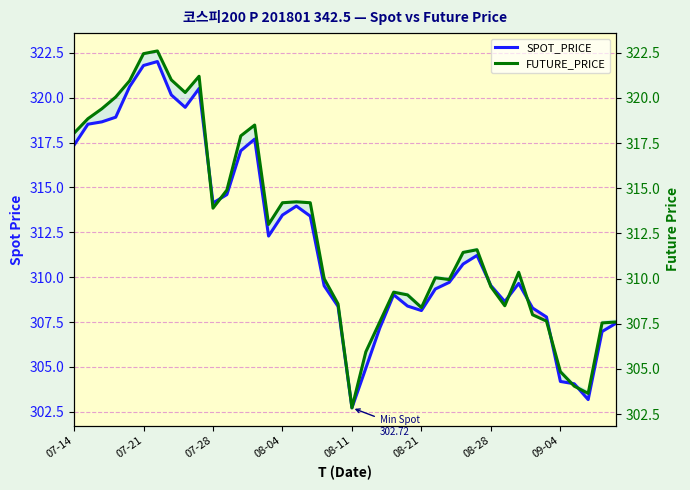

List the series in order of their overall mean, lowest first.

SPOT_PRICE, FUTURE_PRICE